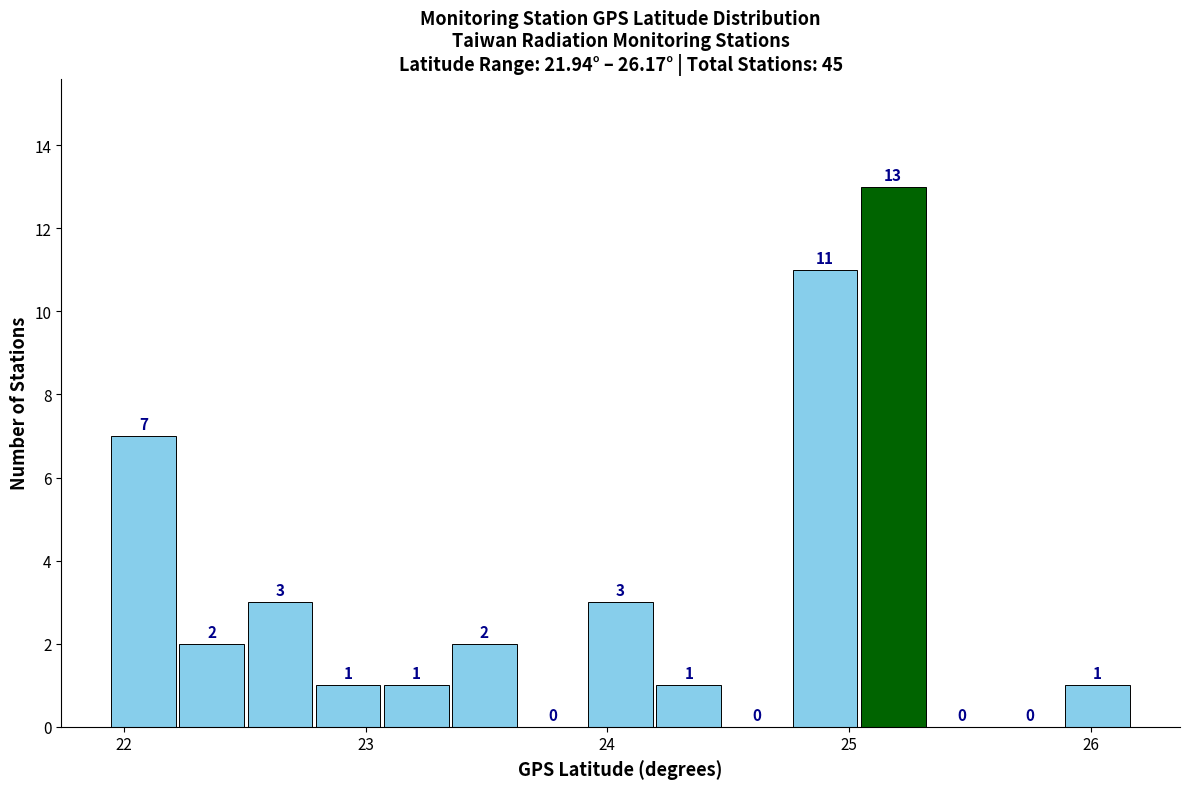

Around what value on the x-axis is the tallest bar? Give the approximate position of its centre, as read against the axis.

25.2